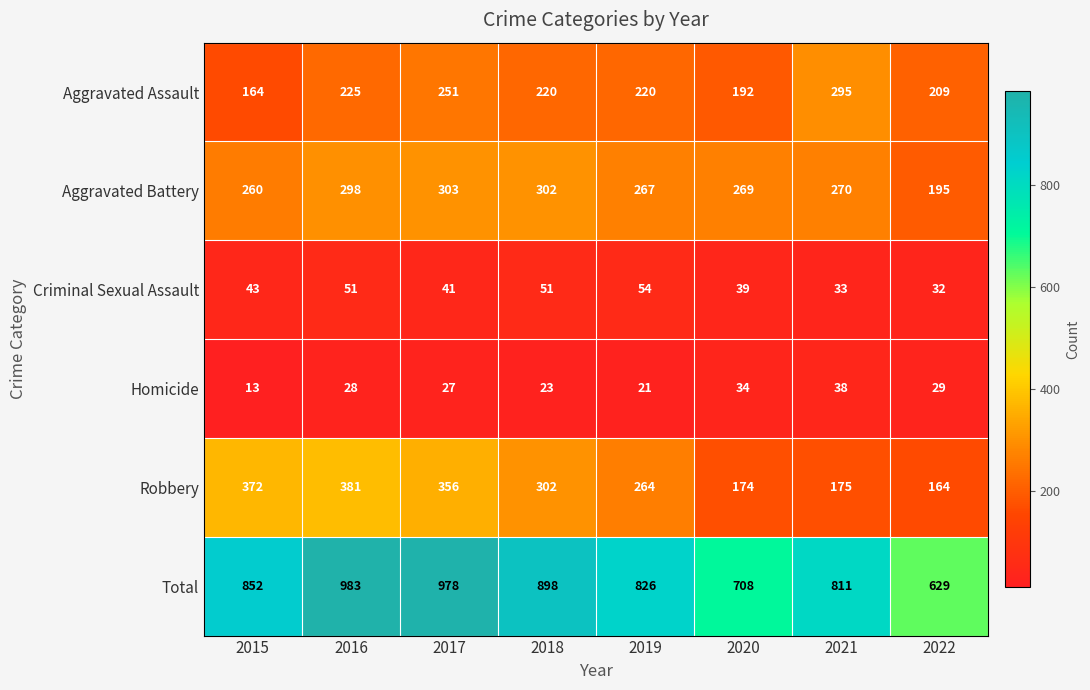

How many distinct data groups are displayed?

6